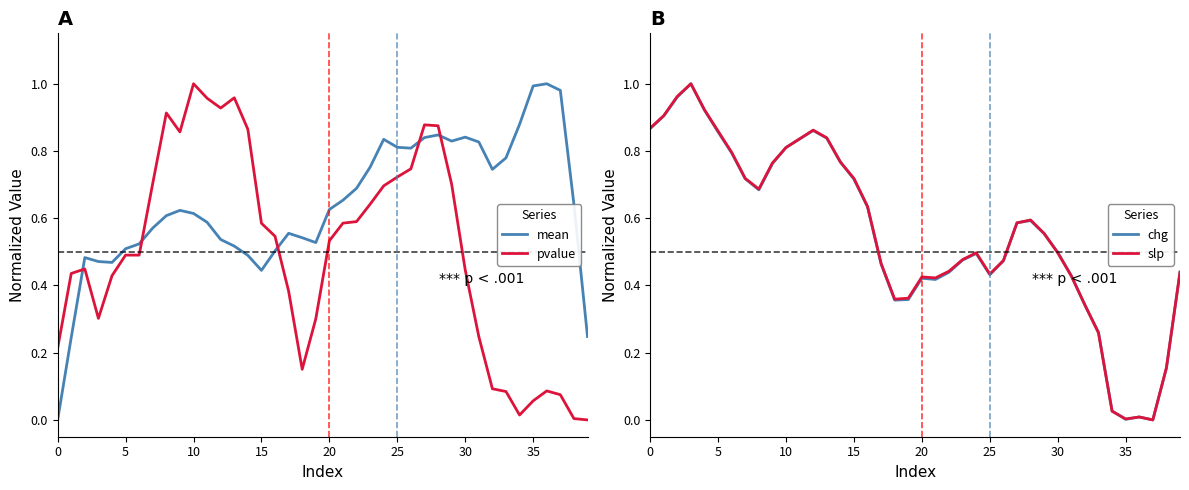

True or false: pvalue and mean cross at least once.

True